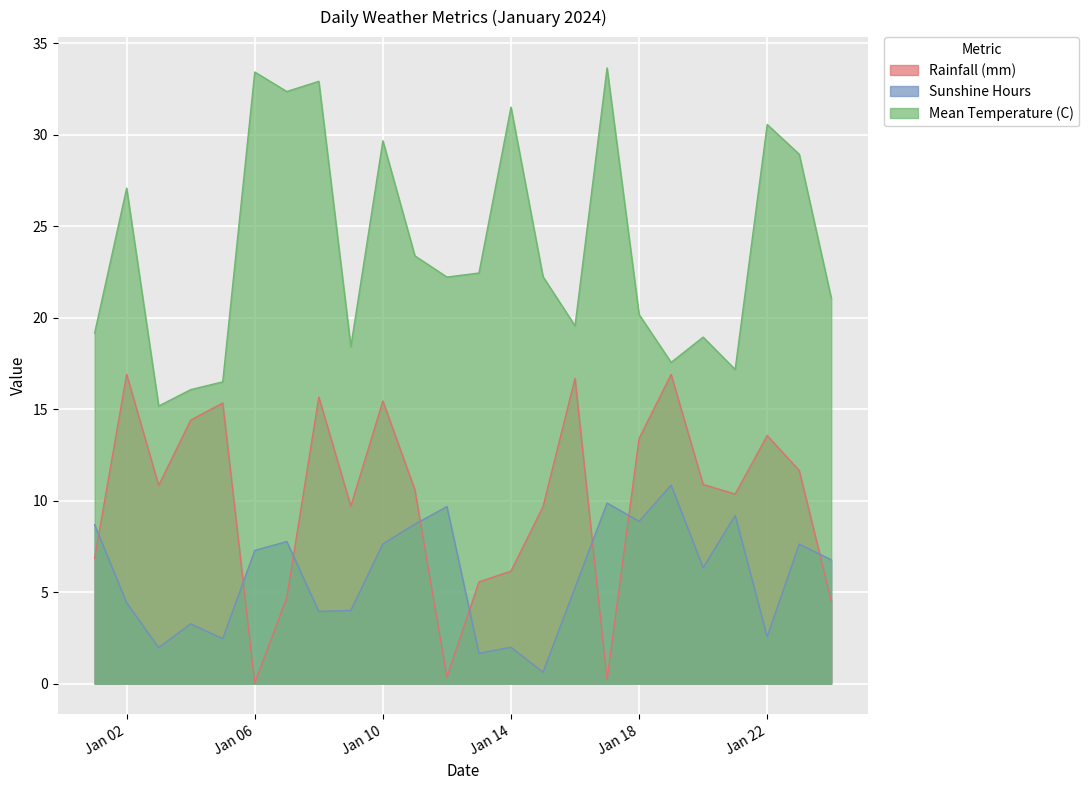

Which series has the largest total across all categories?

Mean Temperature (C)